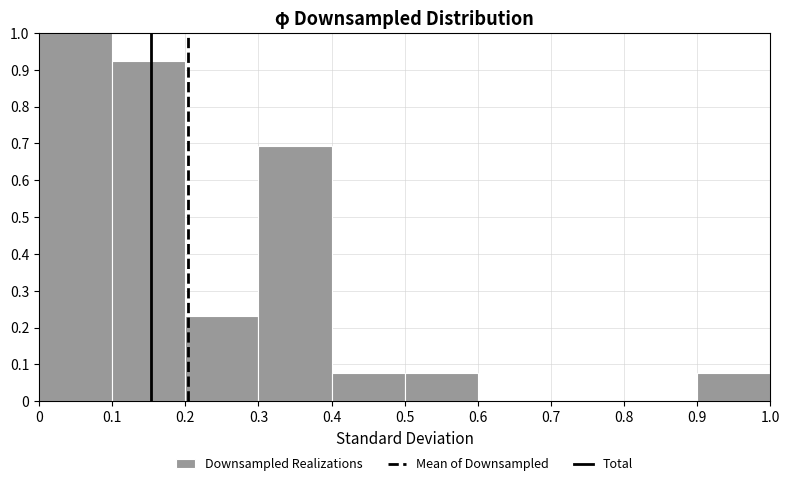

Which range on the x-axis has the tallest bar?

0 to 0.1